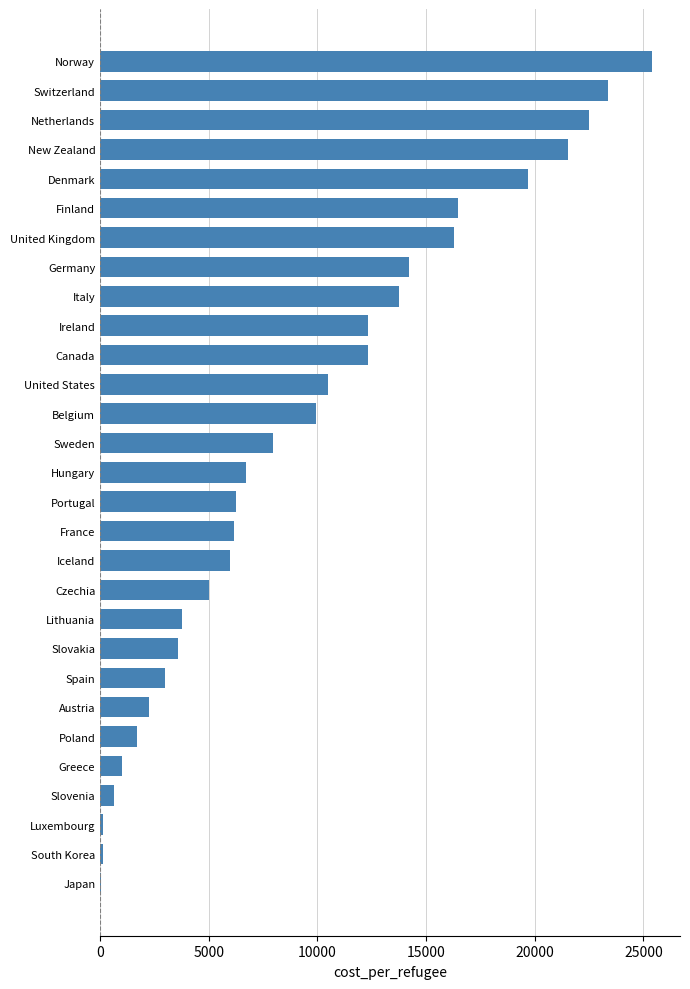

What is the sum of the values at Slovenia and Sweden?

8578.1